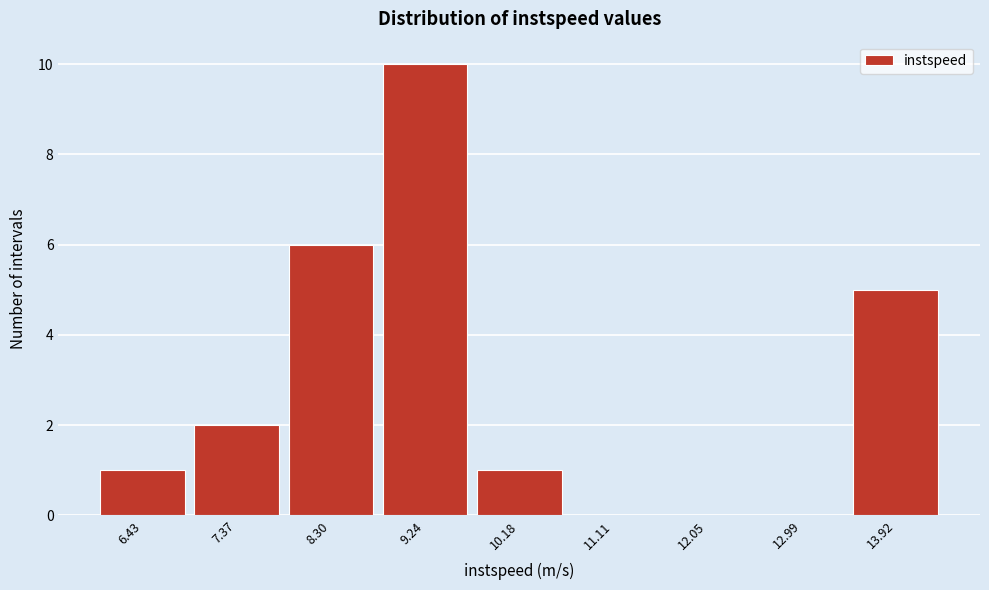

How tall is the bar that spans 8.8 to 9.7 on the x-axis? Neither the bar edges nor the heights are printed on the chart, so give them approximately, as read against the axes.

10